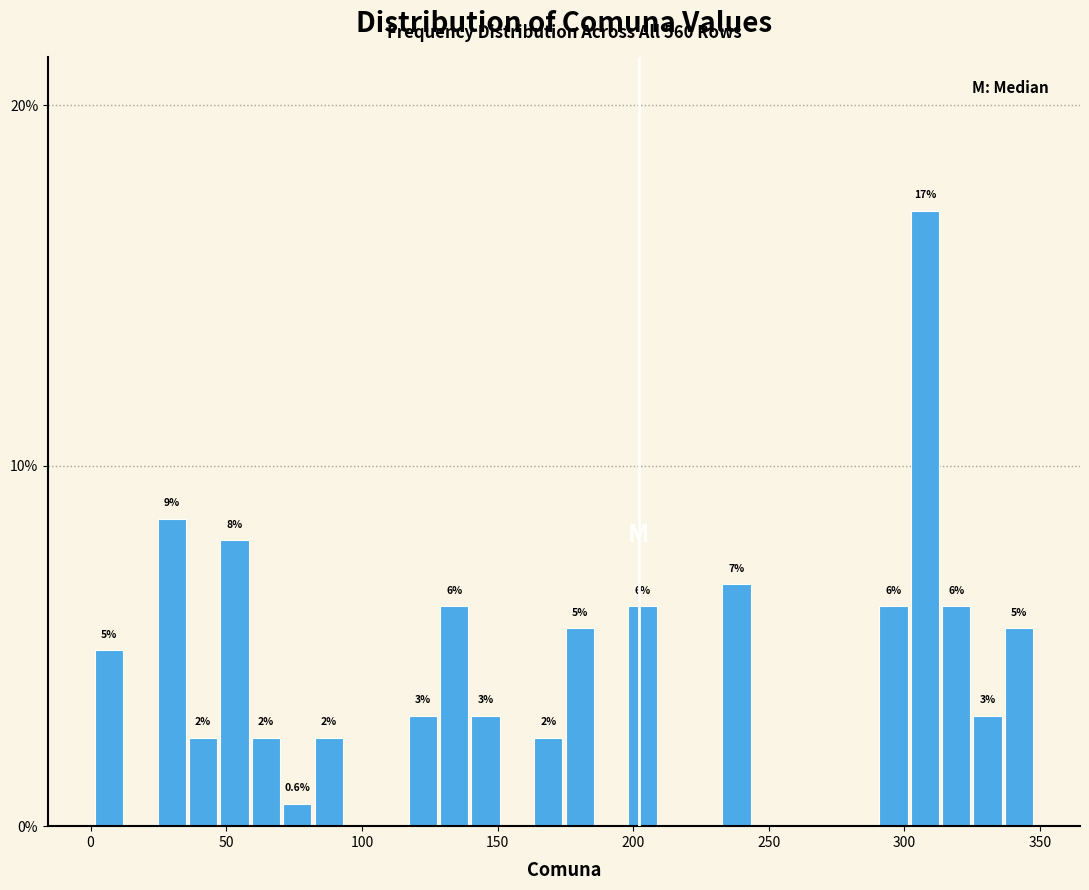

Around what value on the x-axis is the tallest bar? Give the approximate position of its centre, as read against the axis.

310